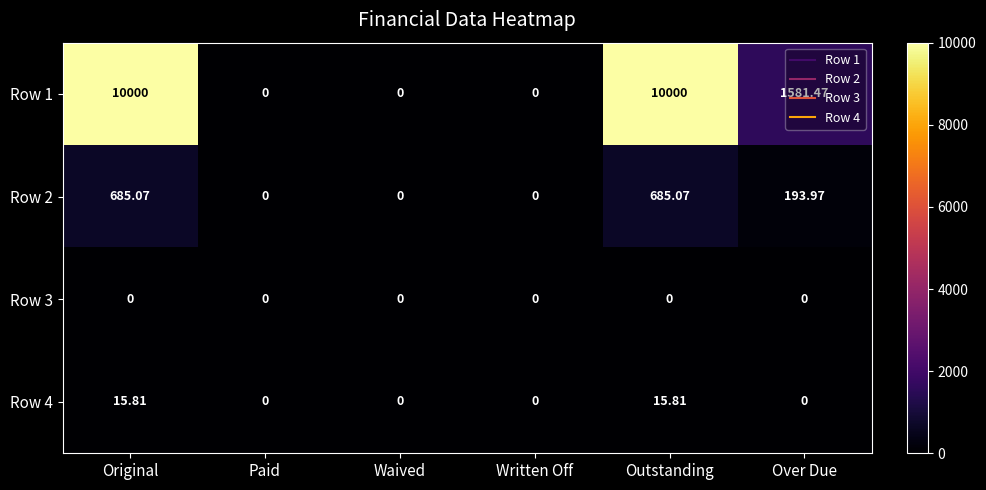

Is the value of Row 3 at Paid greater than the value of Row 2 at Outstanding?

No